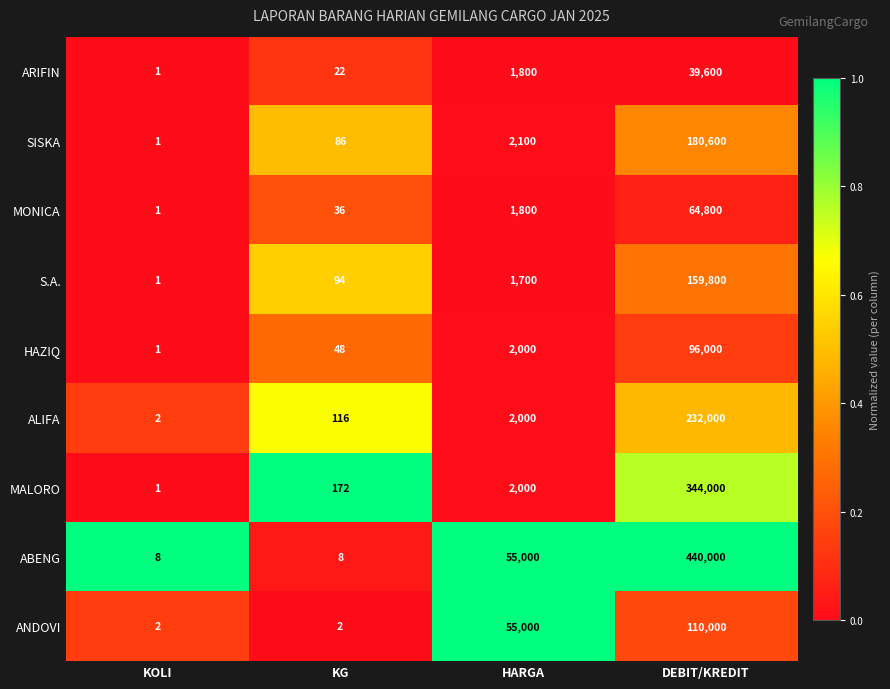

What is the approximate value of ANDOVI at DEBIT/KREDIT, to the nearest 100?

110000